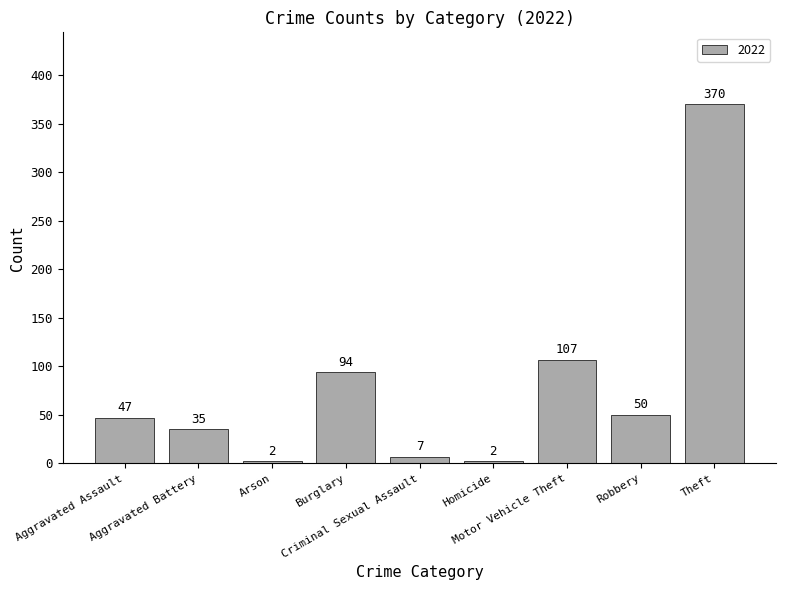

What position from the left is Burglary?

4